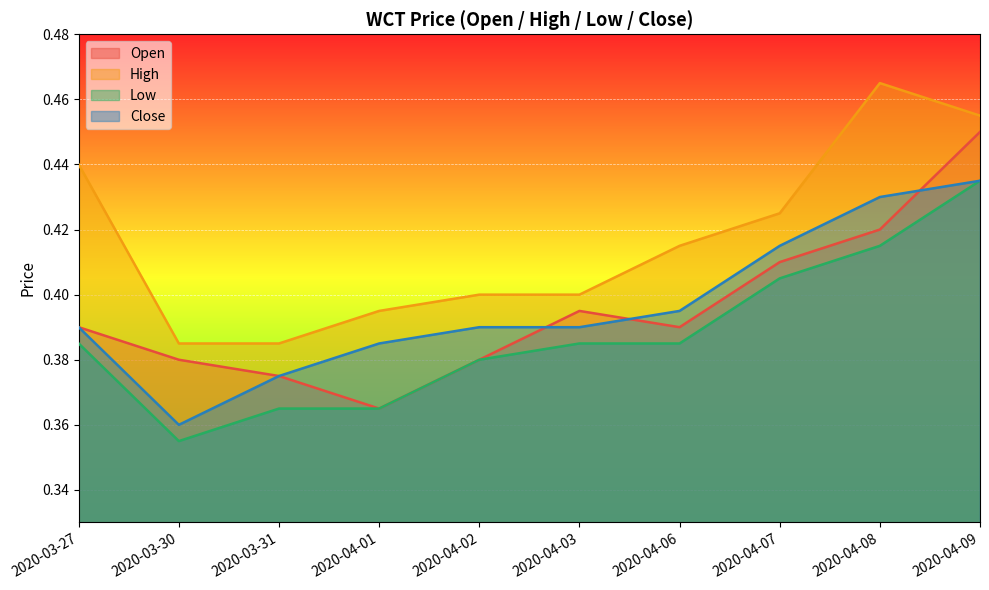

What value does the open series have at 2020-04-09?

0.5